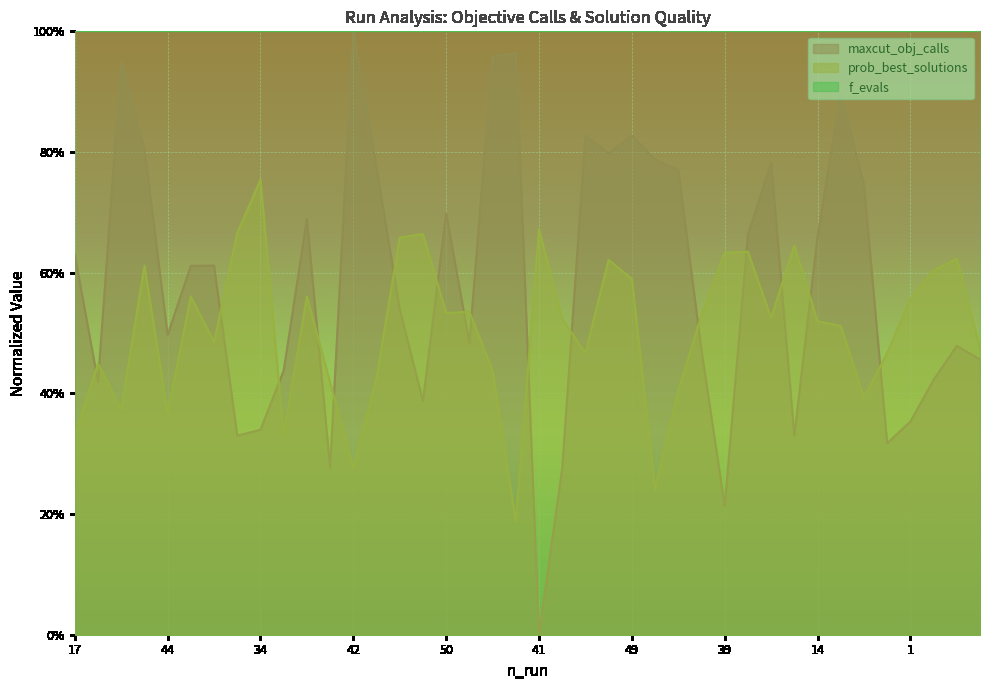

Reading left to right, what are all the values shown in this chart?

maxcut_obj_calls: 17=0.6	13=0.4	28=0.9	23=0.8	44=0.5	8=0.6	26=0.6	10=0.3	34=0.3	48=0.4	24=0.7	46=0.3	42=1.0	11=0.8	16=0.5	19=0.4	50=0.7	2=0.5	40=1.0	30=1.0	41=0.0	32=0.3	12=0.8	22=0.8	49=0.8	31=0.8	4=0.8	45=0.5	39=0.2	43=0.7	25=0.8	9=0.3	14=0.7	47=0.9	7=0.7	35=0.3	1=0.4	27=0.4	6=0.5	3=0.5
prob_best_solutions: 17=0.3	13=0.4	28=0.4	23=0.6	44=0.4	8=0.6	26=0.5	10=0.7	34=0.8	48=0.3	24=0.6	46=0.4	42=0.3	11=0.4	16=0.7	19=0.7	50=0.5	2=0.5	40=0.4	30=0.2	41=0.7	32=0.5	12=0.5	22=0.6	49=0.6	31=0.2	4=0.4	45=0.5	39=0.6	43=0.6	25=0.5	9=0.6	14=0.5	47=0.5	7=0.4	35=0.5	1=0.6	27=0.6	6=0.6	3=0.5